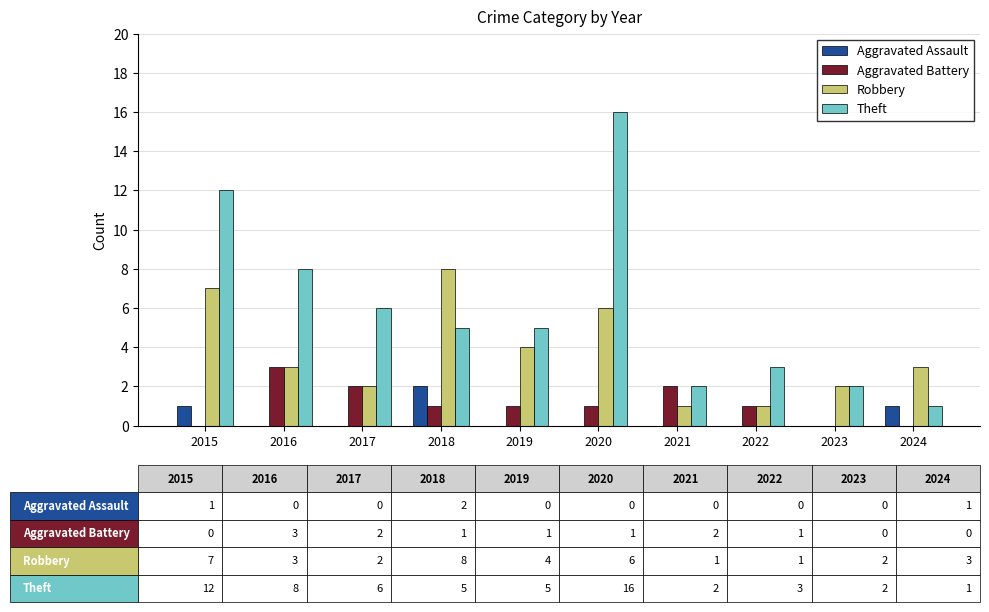

Reading left to right, extract all data points from this chart.

Aggravated Assault: 2015=1	2016=0	2017=0	2018=2	2019=0	2020=0	2021=0	2022=0	2023=0	2024=1
Aggravated Battery: 2015=0	2016=3	2017=2	2018=1	2019=1	2020=1	2021=2	2022=1	2023=0	2024=0
Robbery: 2015=7	2016=3	2017=2	2018=8	2019=4	2020=6	2021=1	2022=1	2023=2	2024=3
Theft: 2015=12	2016=8	2017=6	2018=5	2019=5	2020=16	2021=2	2022=3	2023=2	2024=1